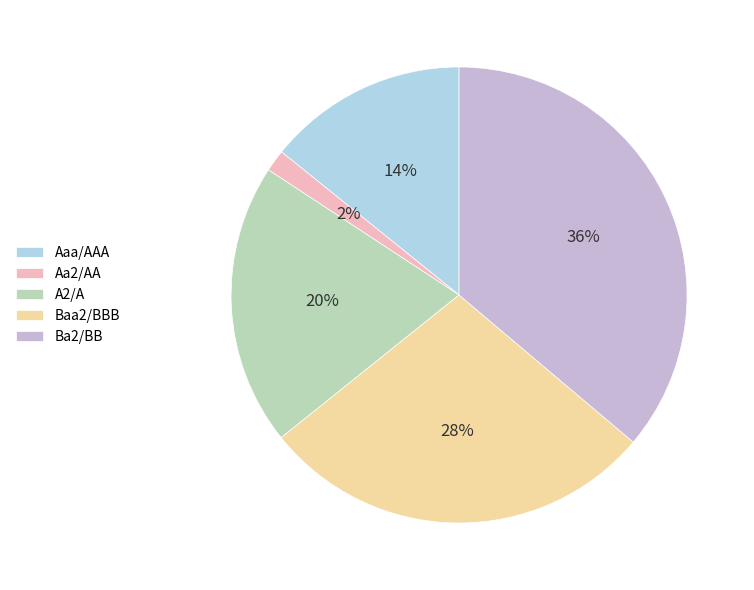

Does any single category account for the majority?

No